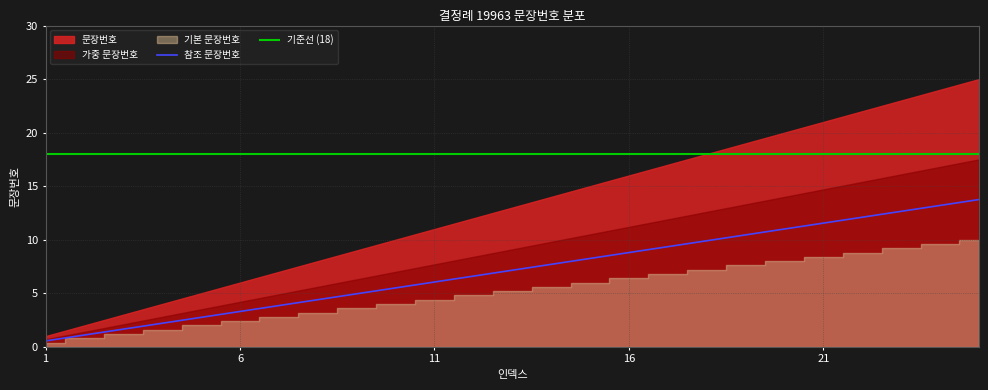

Is it true that 참조 문장번호 equals 11.6 at 21?

True